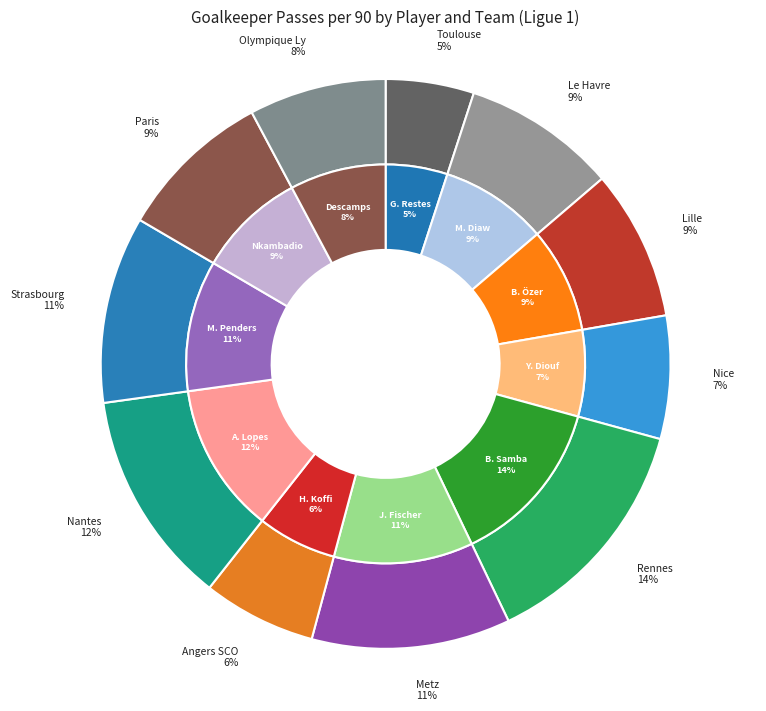

Rank the categories by value from highest to lowest.

B. Samba, A. Lopes, J. Fischer, M. Penders, O. Nkambadio, M. Diaw, B. Özer, R. Descamps, Y. Diouf, H. Koffi, G. Restes